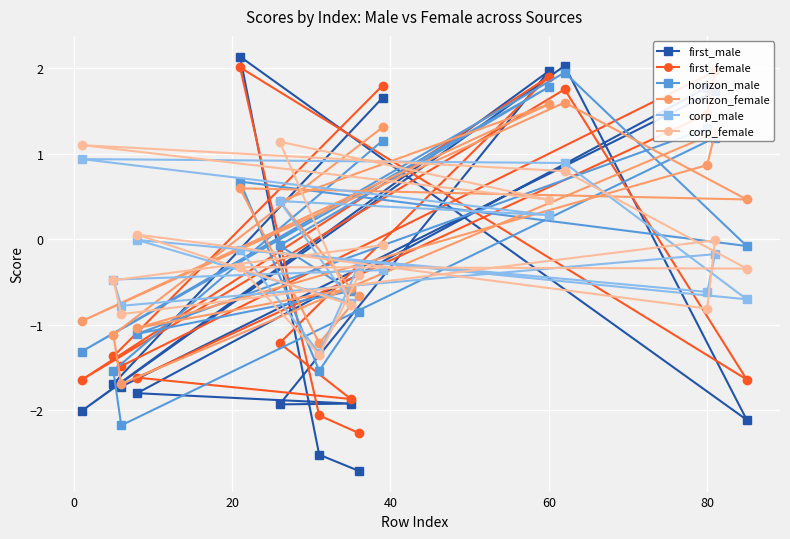

What is the greatest value displayed?

2.1